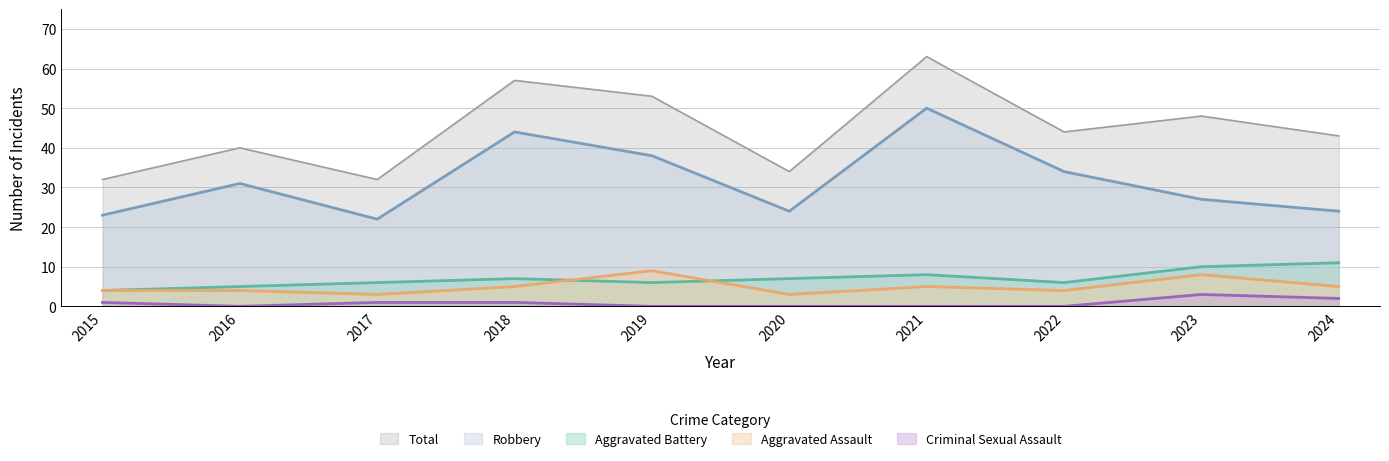

True or false: Total and Criminal Sexual Assault cross at least once.

False